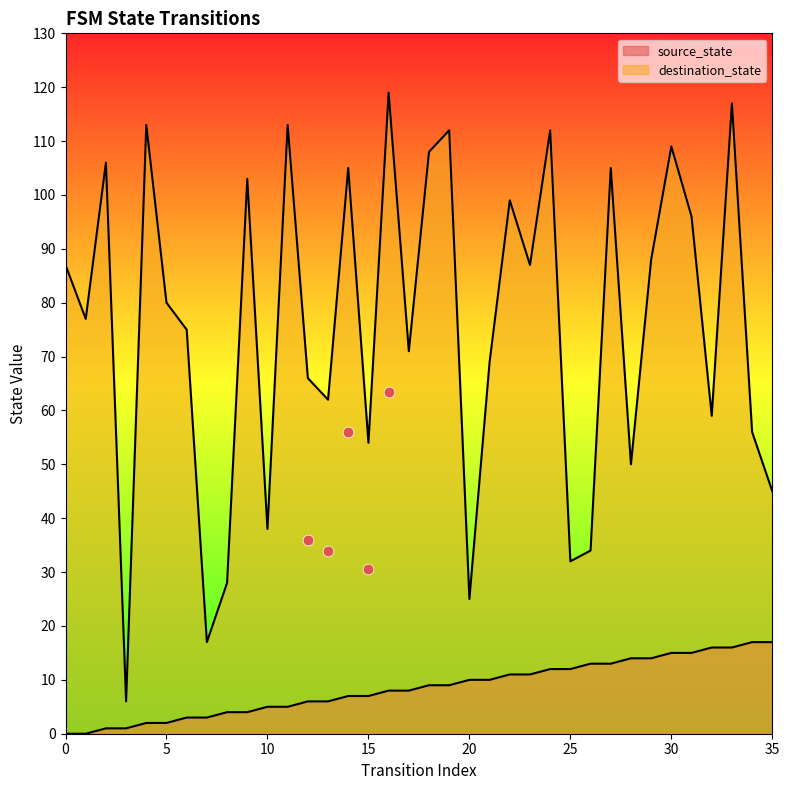

Which series reaches the minimum Y coordinate?

source_state